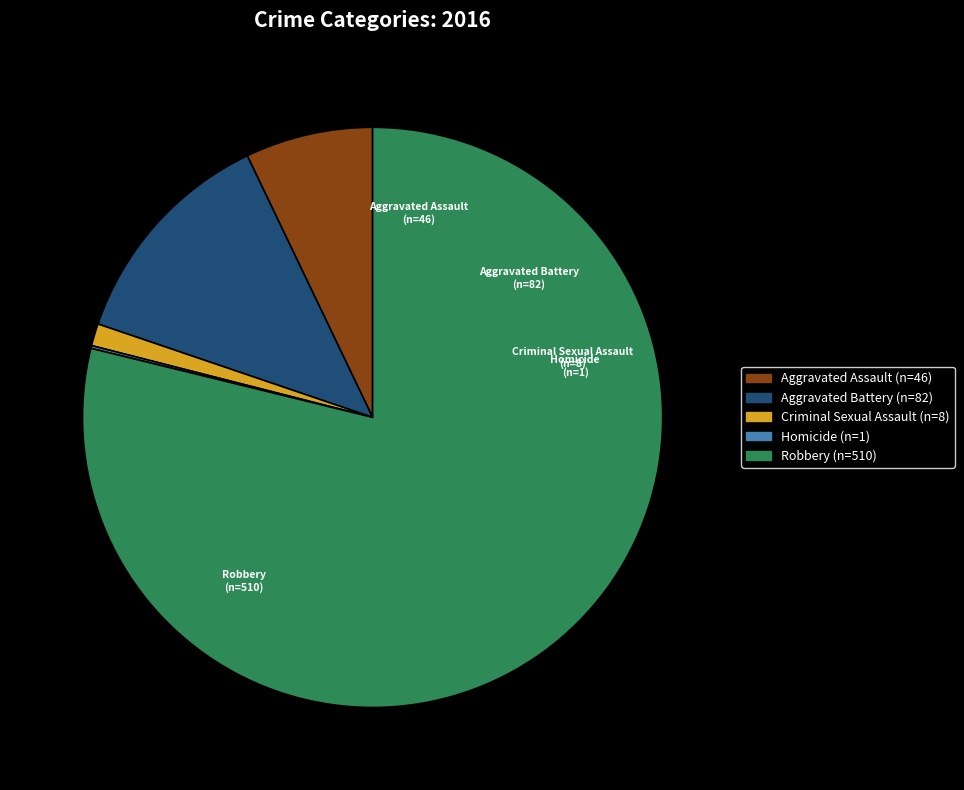

What is the ratio of the value at Robbery to the value at Aggravated Battery?

6.2